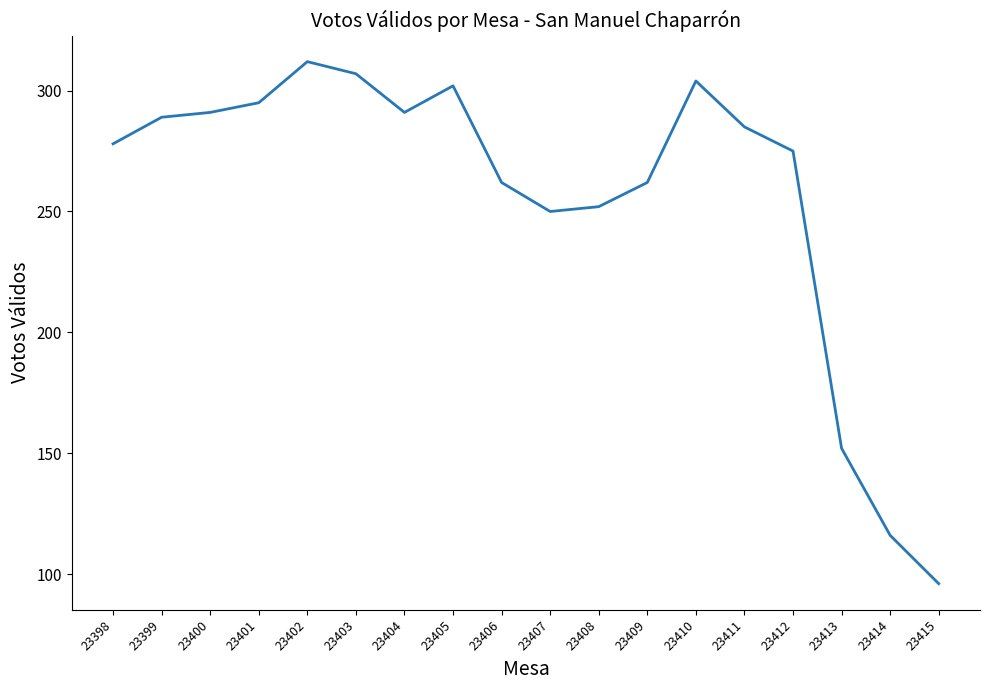

Reading right to left, transcribe all the data shown in this chart.

96	116	152	275	285	304	262	252	250	262	302	291	307	312	295	291	289	278